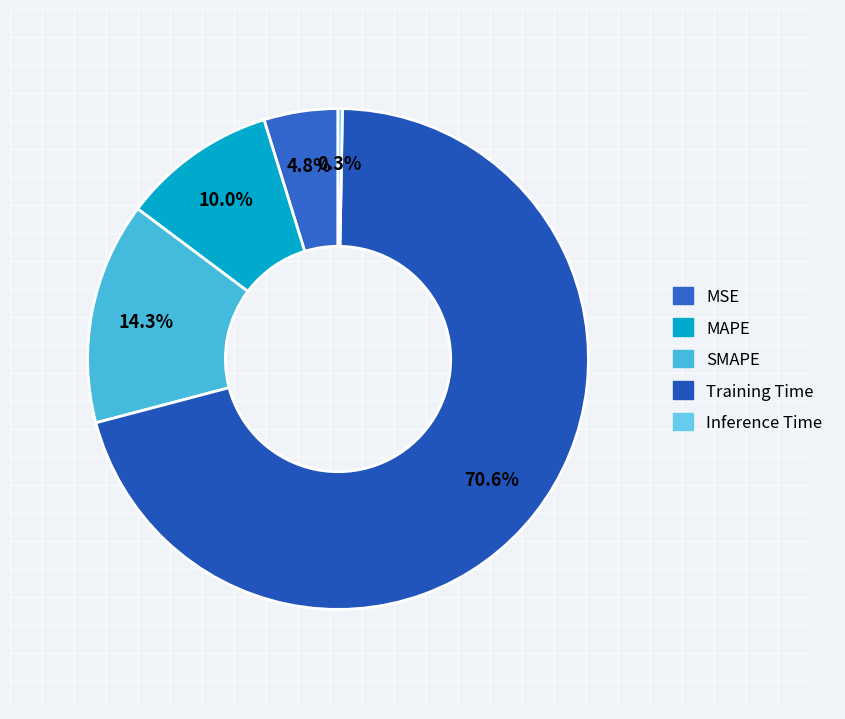

Which slice is the largest?

Training Time